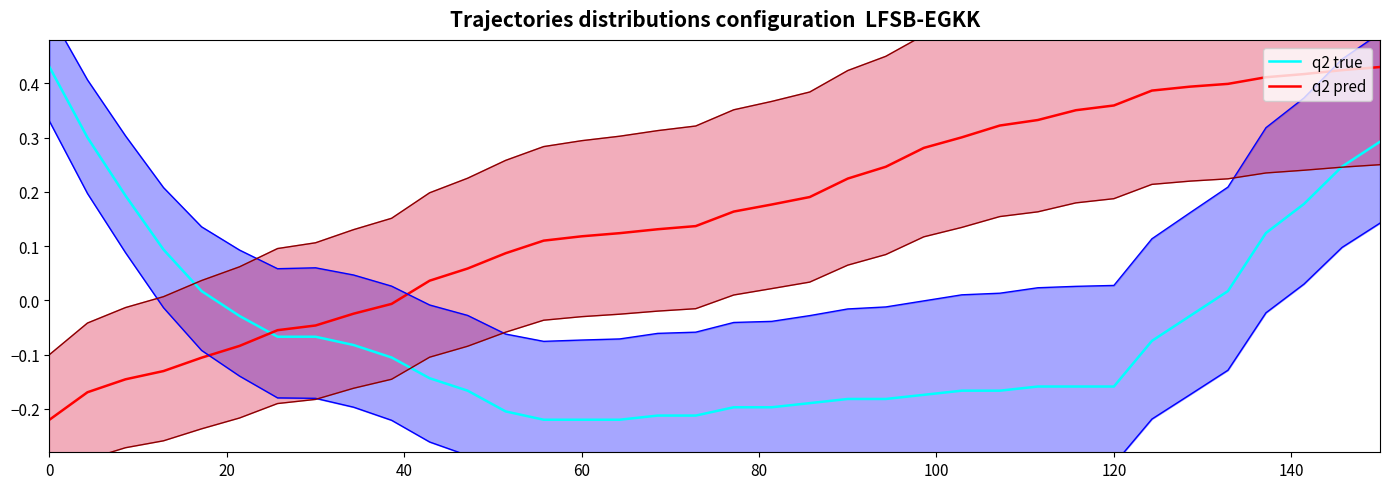

Does the chart display data point markers on the line(s)?

No